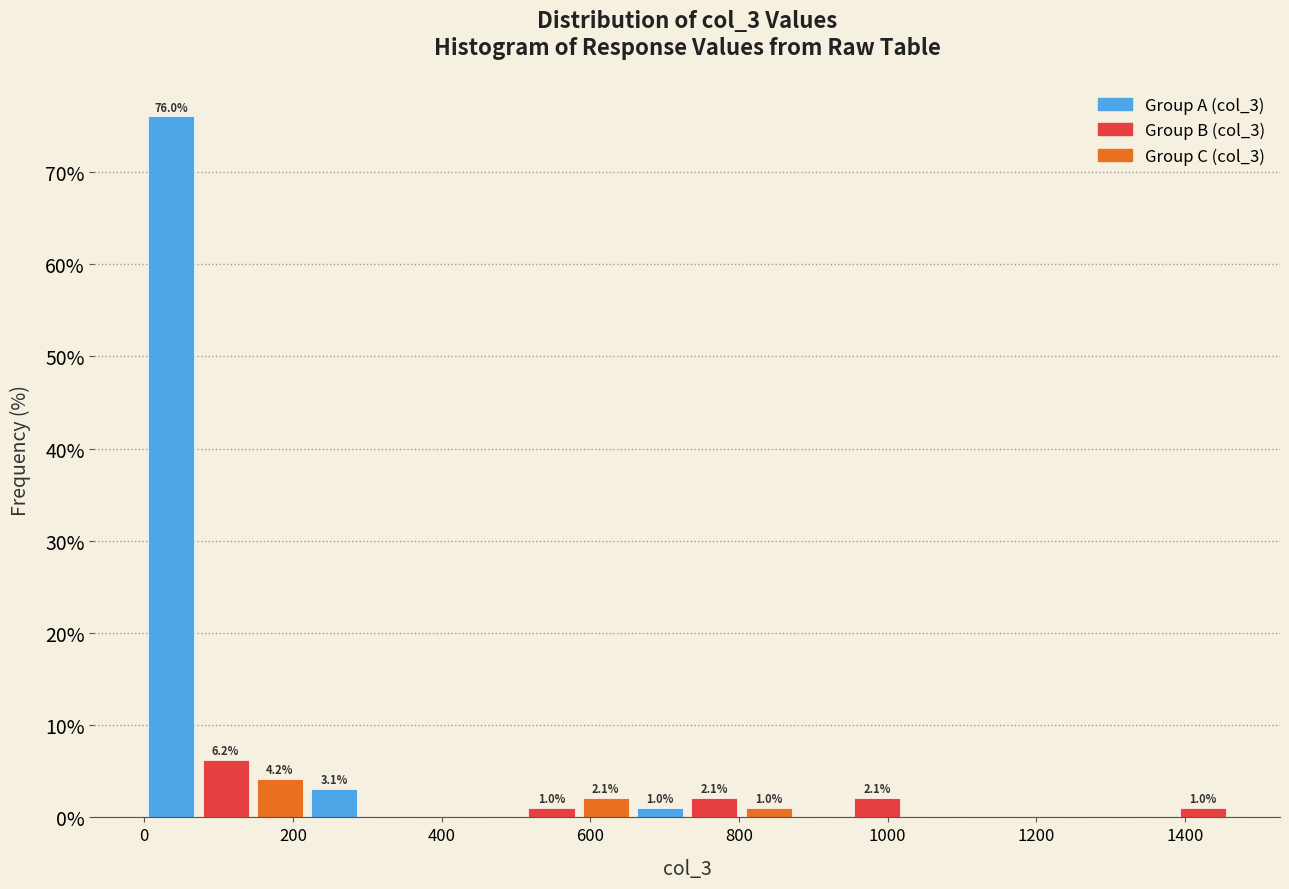

Around what value on the x-axis is the tallest bar? Give the approximate position of its centre, as read against the axis.

40